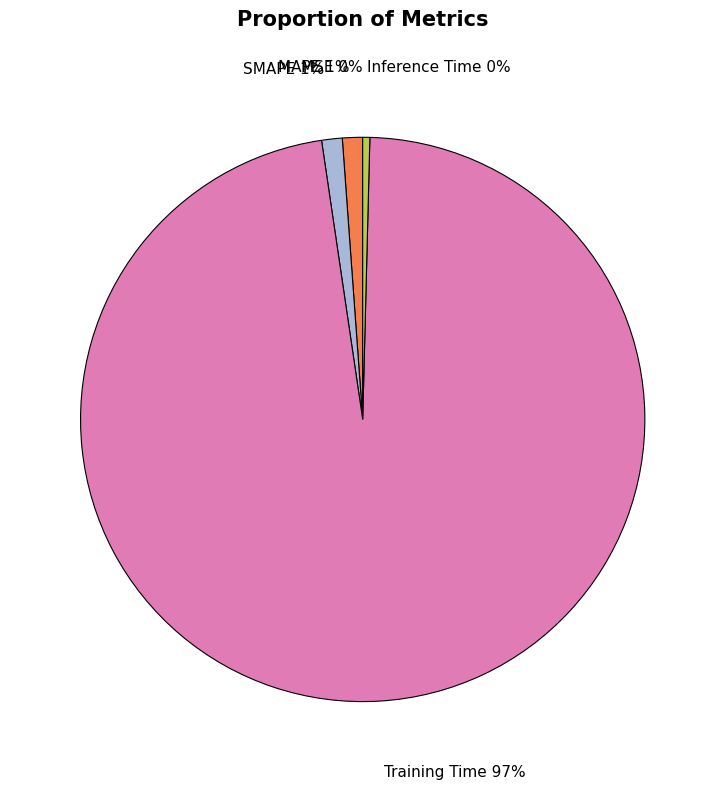

The MAPE slice represents 11% of the pie. True or false?

False